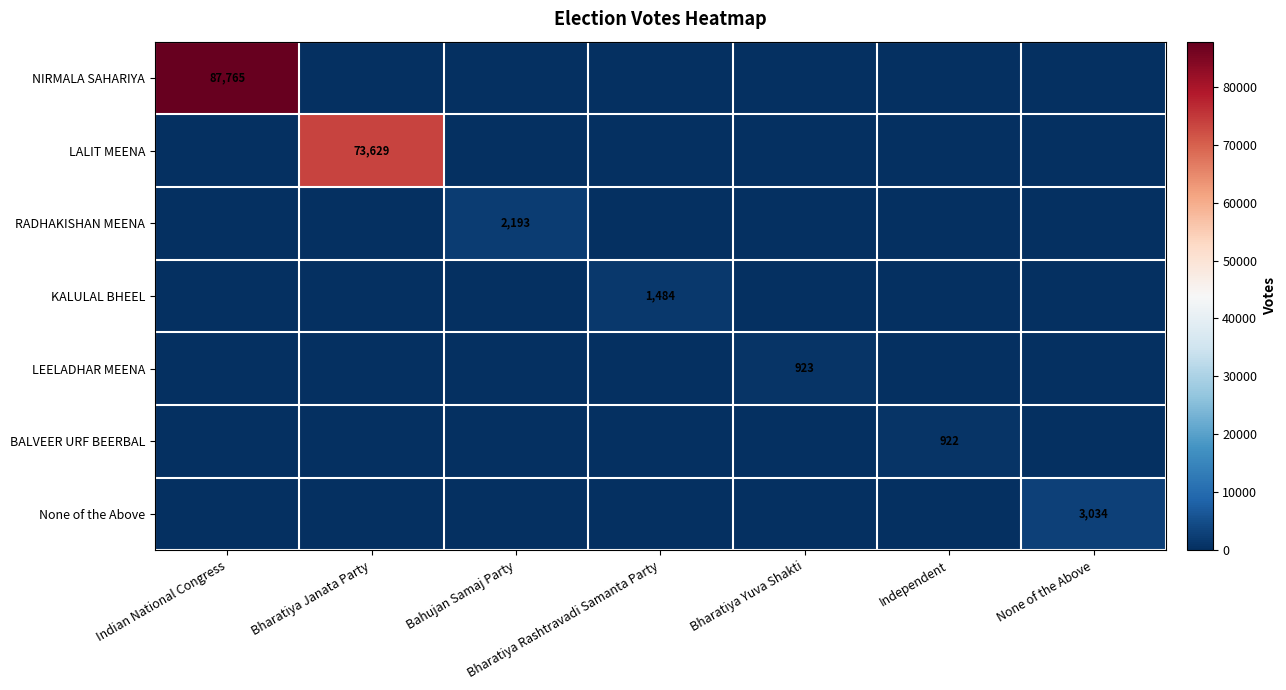

The None of the Above series shows 5042 at None of the Above. True or false?

False